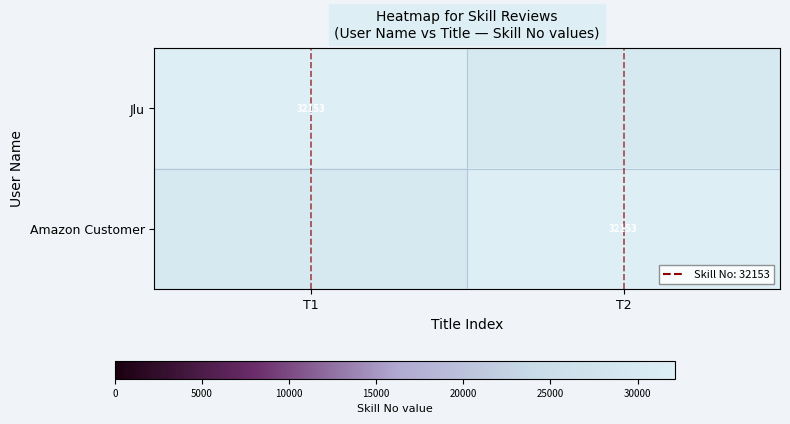

At how many categories does at least one series exceed 24505?

2